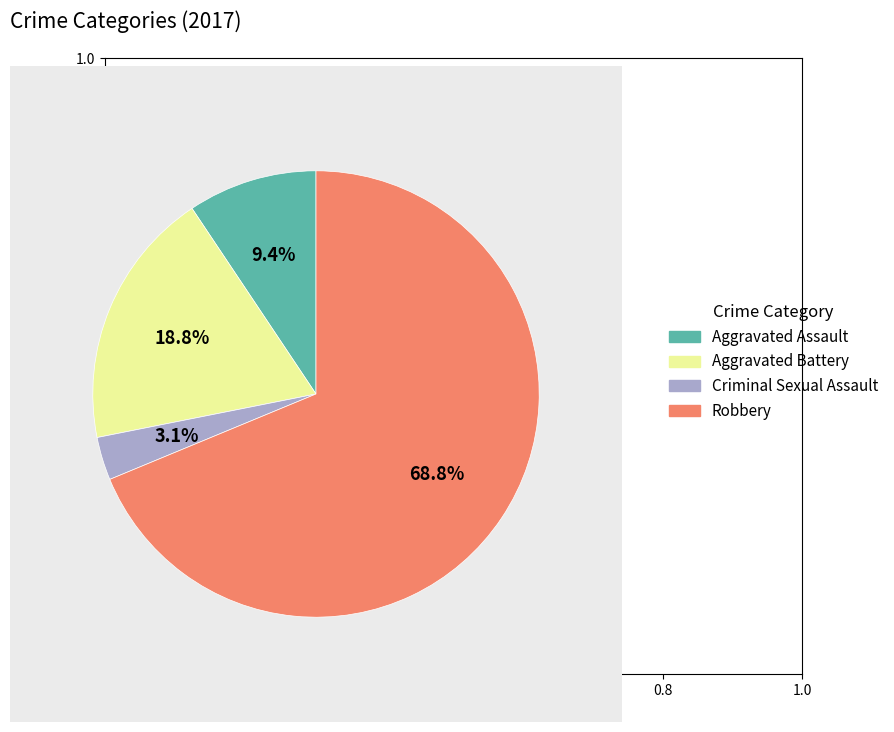

What percentage is the Robbery slice, to the nearest percent?

69%